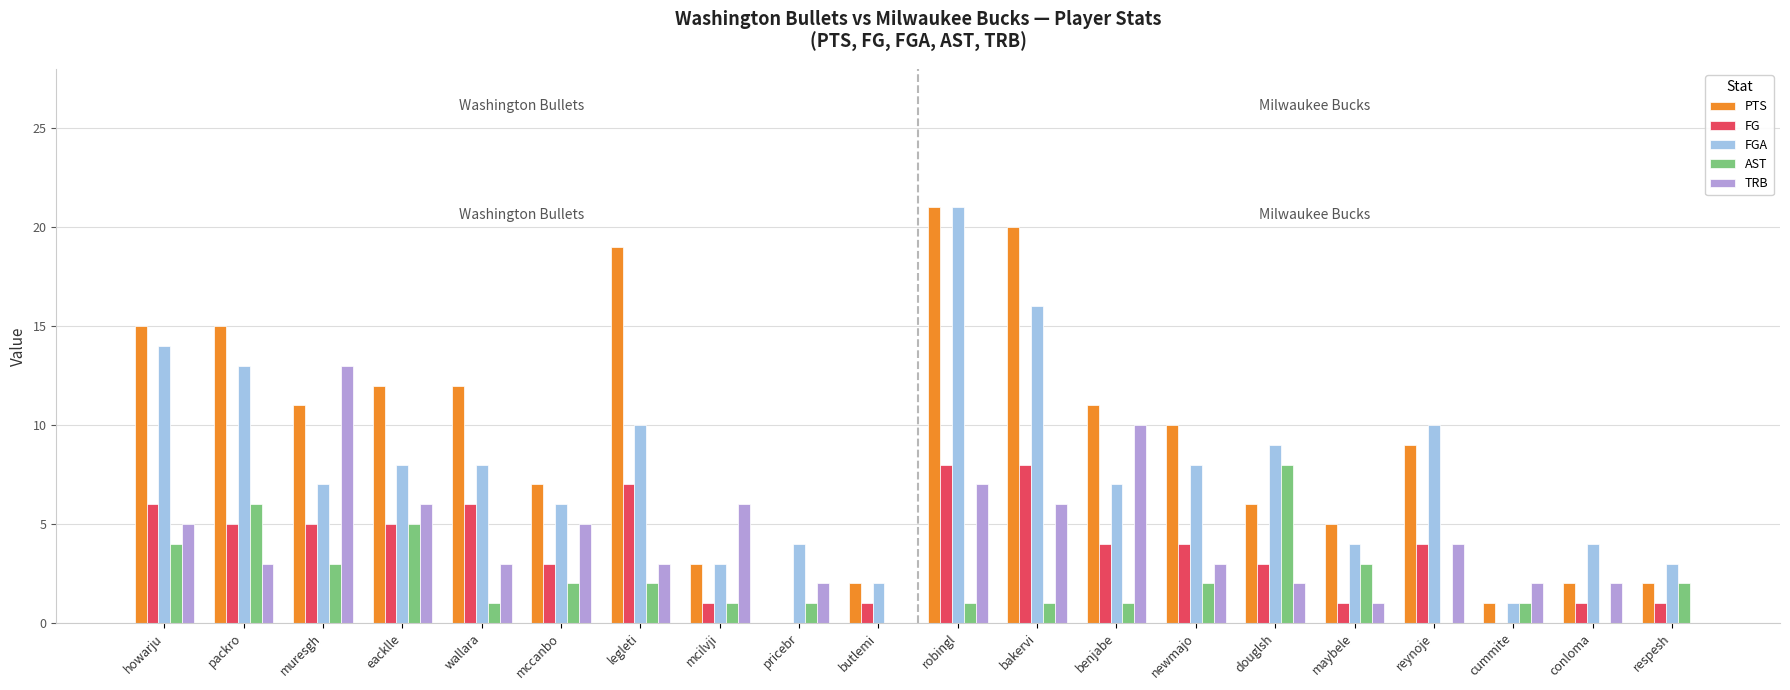

What are all the series names shown in the legend?

PTS, FG, FGA, AST, TRB